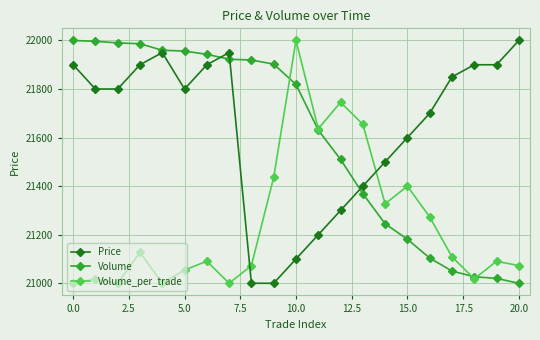

At how many categories does at least one series exceed 21770?

15